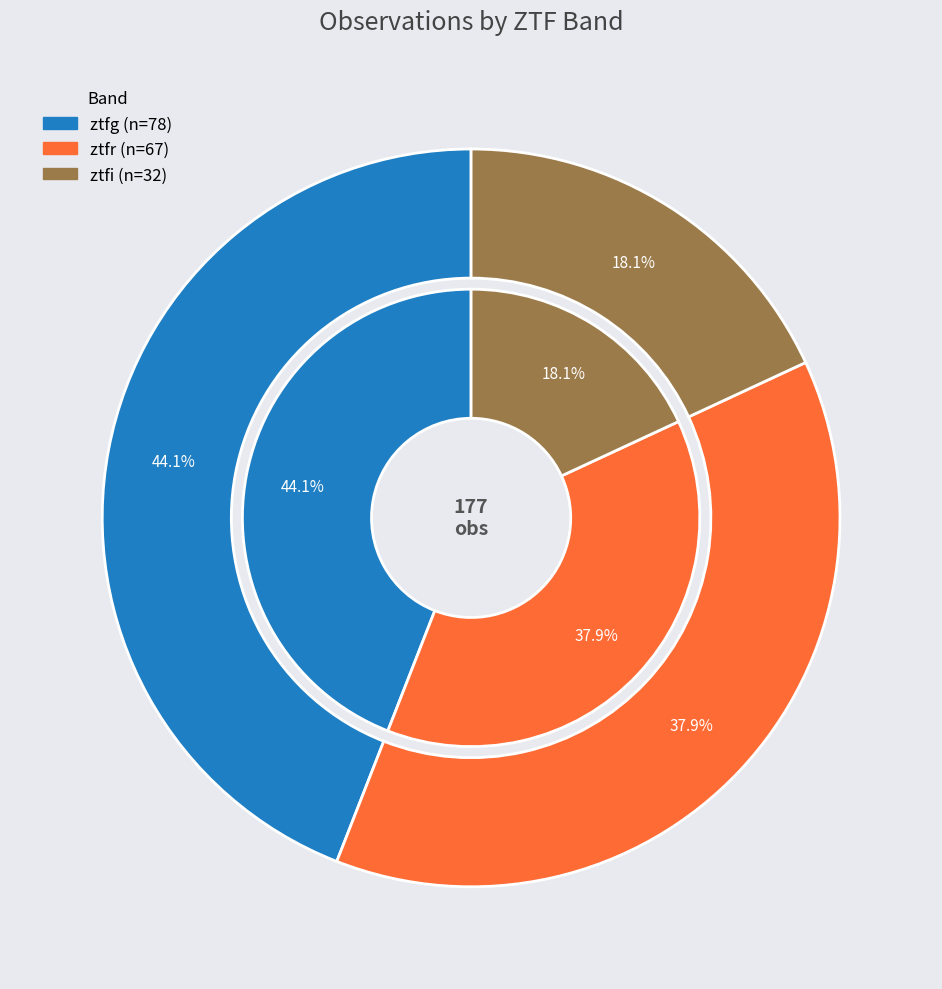

To the nearest percent, what percentage of the pie is ztfg?

44%